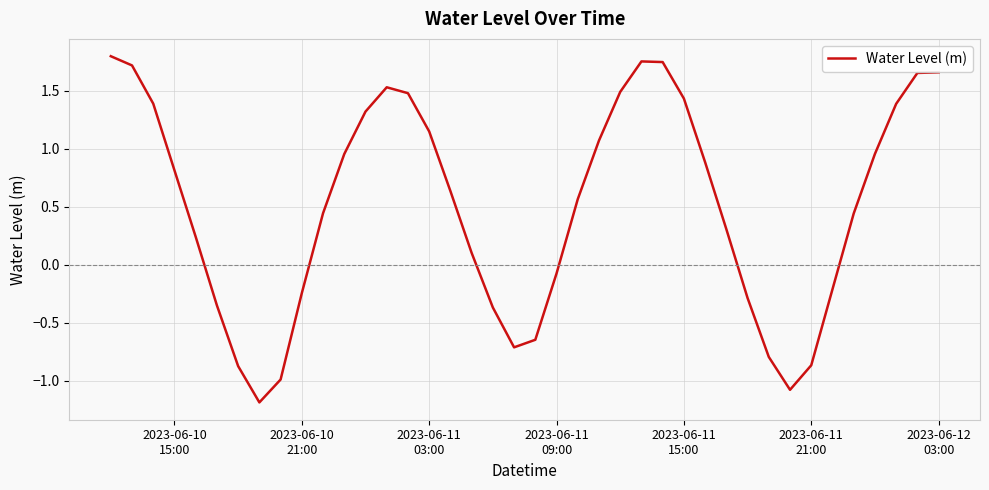

How many values are below 0?

14